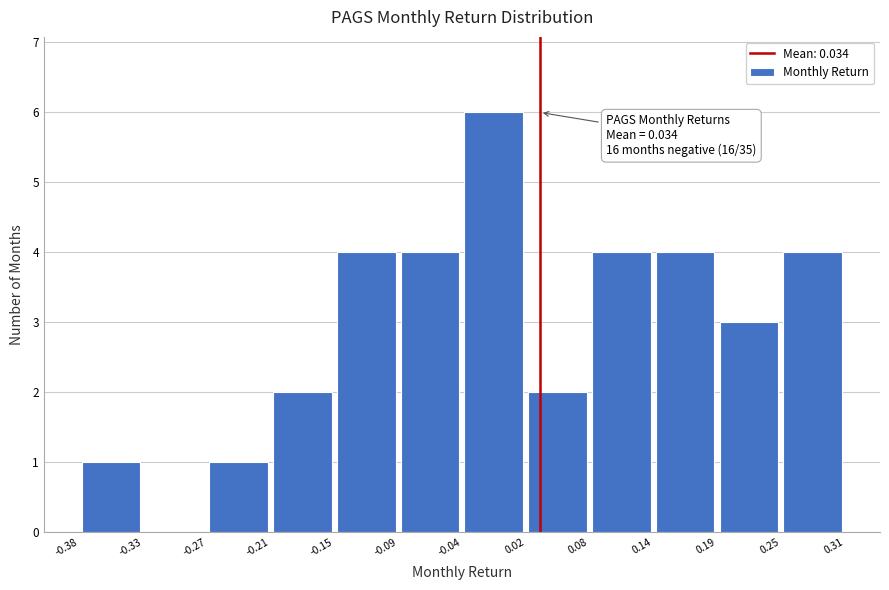

Over which range of the x-axis is the bar tallest?

-0.04 to 0.02